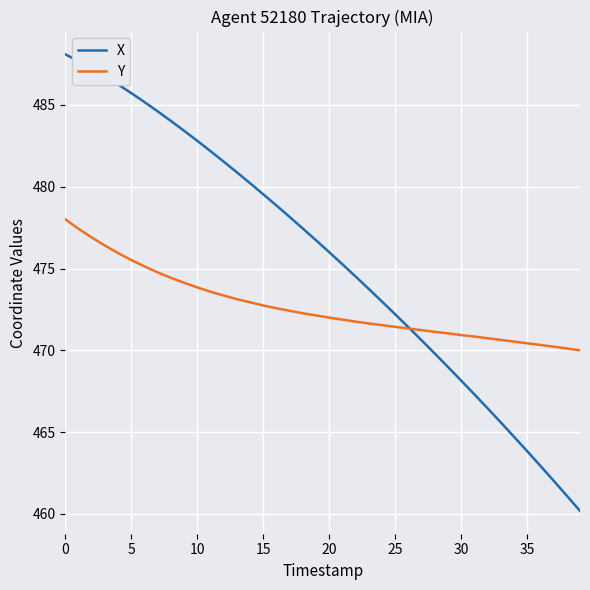

Which series has the widest spread of values?

X